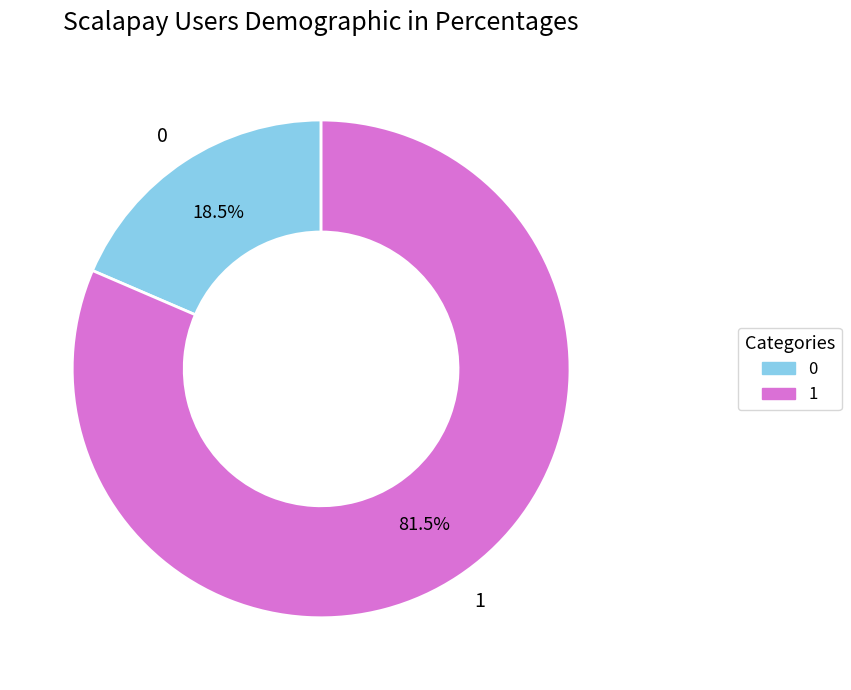

To the nearest percent, what is the difference between the largest and smallest slice percentages?

63%